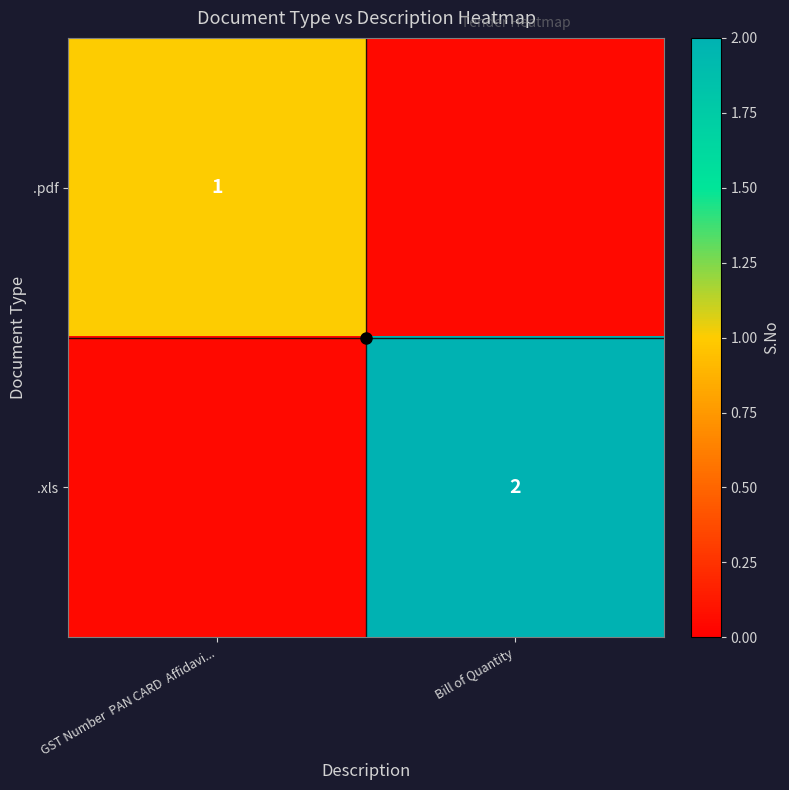

Which series has the widest spread of values?

.xls